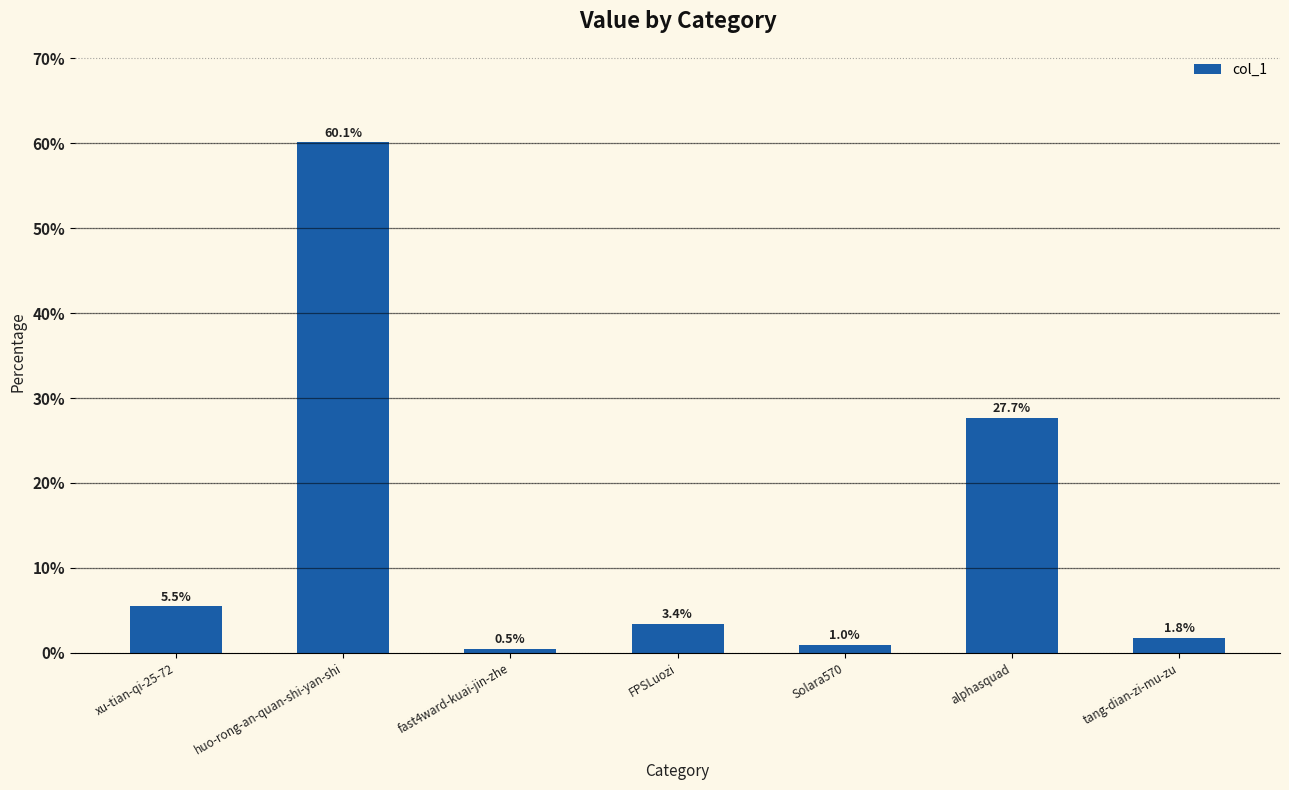

Rank the categories by value from lowest to highest.

fast4ward-kuai-jin-zhe, Solara570, tang-dian-zi-mu-zu, FPSLuozi, xu-tian-qi-25-72, alphasquad, huo-rong-an-quan-shi-yan-shi